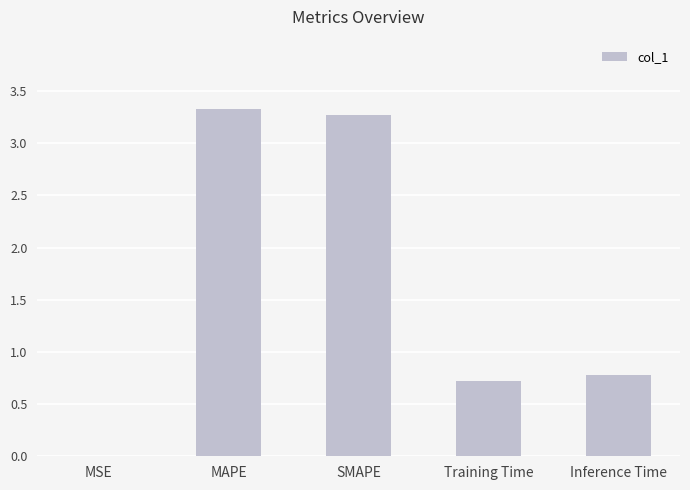

Which label corresponds to the largest value in the chart?

MAPE